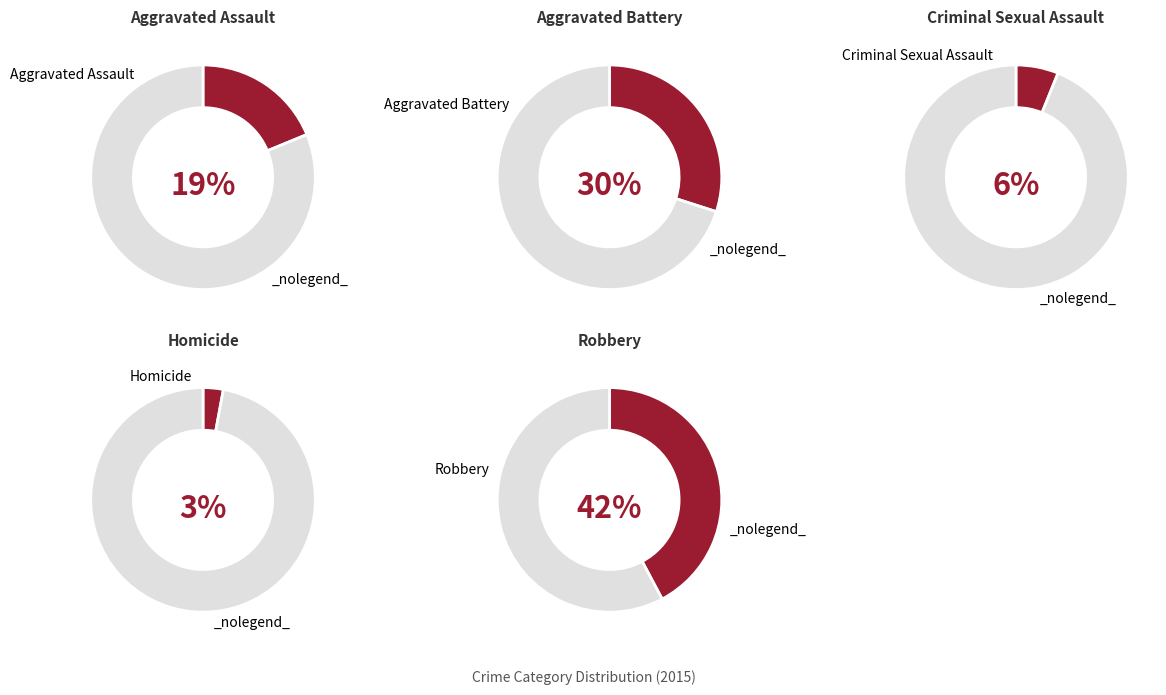

True or false: Aggravated Battery accounts for 30% of the total.

True